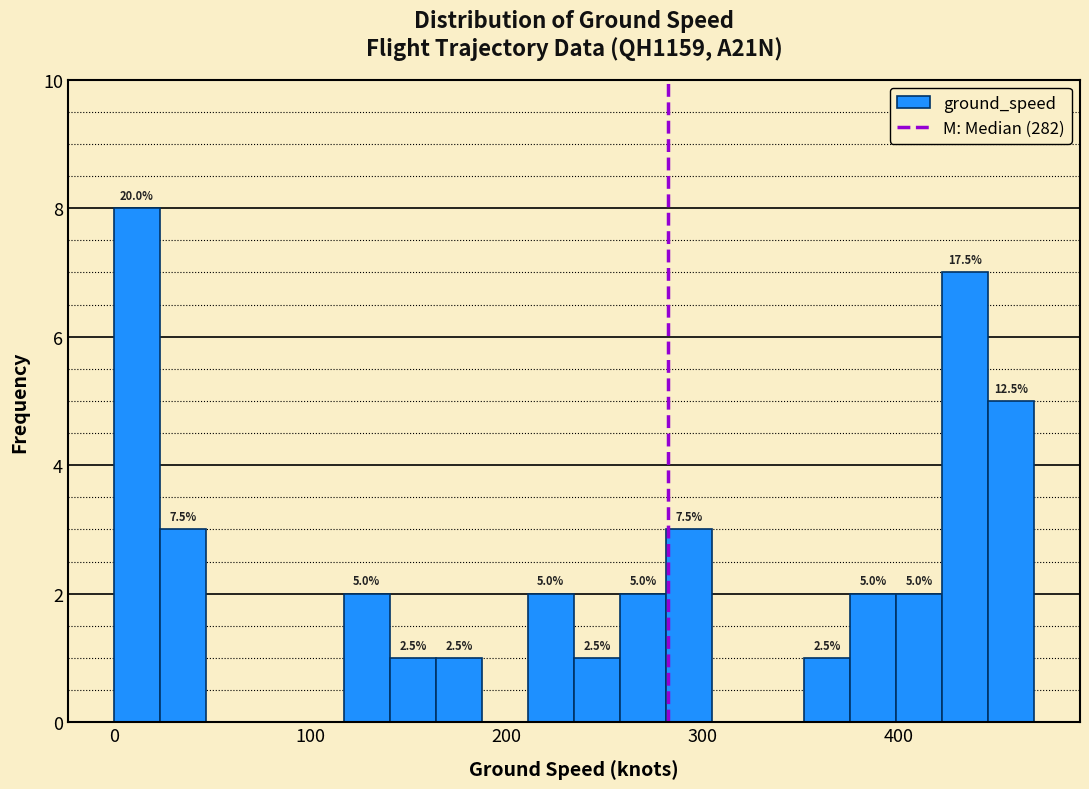

Read against the x-axis, roughly where is the centre of the tallest bar?

10